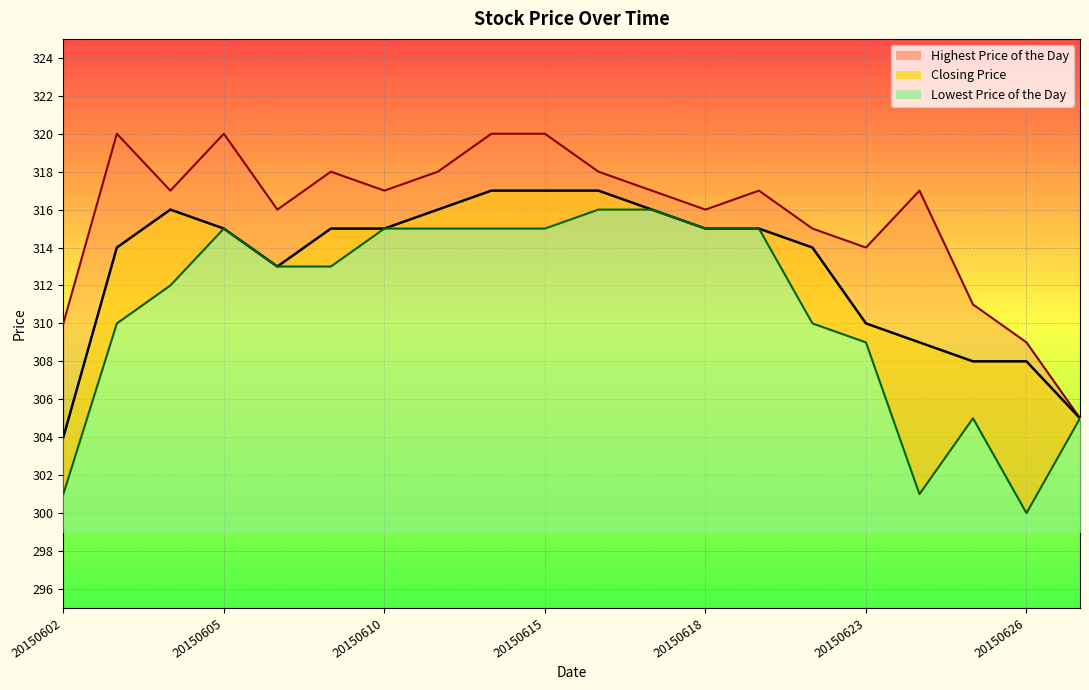

How many data points in Lowest Price of the Day are above 313?

9